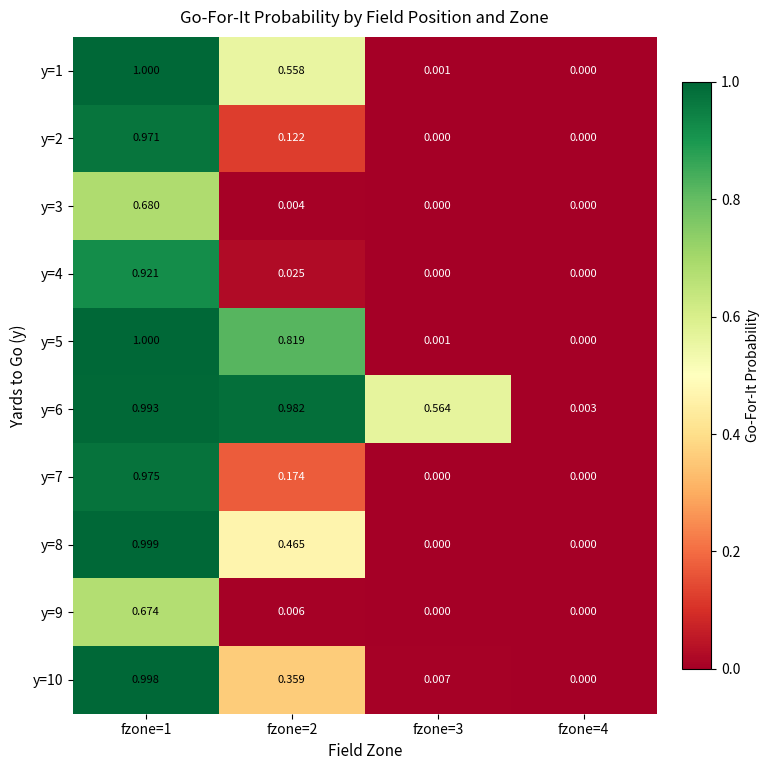

Reading left to right, transcribe all the data shown in this chart.

y=1: fzone=1=1.0	fzone=2=0.6	fzone=3=0.0	fzone=4=0.0
y=2: fzone=1=1.0	fzone=2=0.1	fzone=3=0.0	fzone=4=0.0
y=3: fzone=1=0.7	fzone=2=0.0	fzone=3=0.0	fzone=4=0.0
y=4: fzone=1=0.9	fzone=2=0.0	fzone=3=0.0	fzone=4=0.0
y=5: fzone=1=1.0	fzone=2=0.8	fzone=3=0.0	fzone=4=0.0
y=6: fzone=1=1.0	fzone=2=1.0	fzone=3=0.6	fzone=4=0.0
y=7: fzone=1=1.0	fzone=2=0.2	fzone=3=0.0	fzone=4=0.0
y=8: fzone=1=1.0	fzone=2=0.5	fzone=3=0.0	fzone=4=0.0
y=9: fzone=1=0.7	fzone=2=0.0	fzone=3=0.0	fzone=4=0.0
y=10: fzone=1=1.0	fzone=2=0.4	fzone=3=0.0	fzone=4=0.0